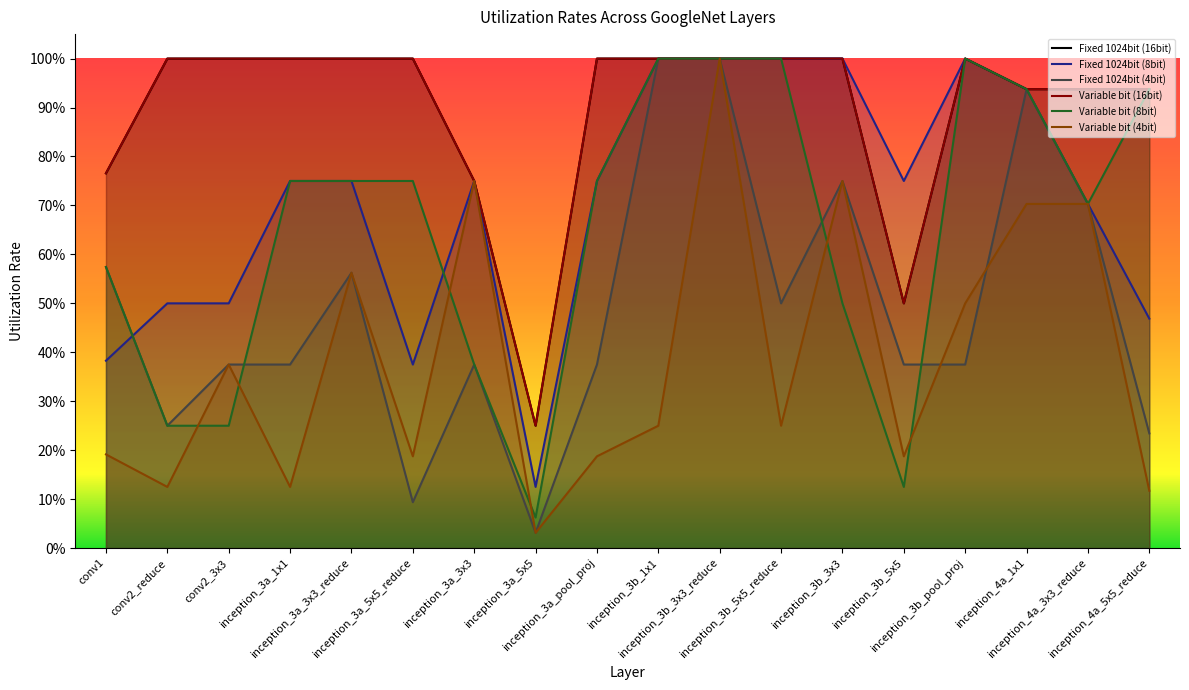

Reading left to right, list all the values displayed in this chart.

Fixed 1024bit (16bit): conv1=0.8	conv2_reduce=1.0	conv2_3x3=1.0	inception_3a_1x1=1.0	inception_3a_3x3_reduce=1.0	inception_3a_5x5_reduce=1.0	inception_3a_3x3=0.8	inception_3a_5x5=0.2	inception_3a_pool_proj=1.0	inception_3b_1x1=1.0	inception_3b_3x3_reduce=1.0	inception_3b_5x5_reduce=1.0	inception_3b_3x3=1.0	inception_3b_5x5=0.5	inception_3b_pool_proj=1.0	inception_4a_1x1=0.9	inception_4a_3x3_reduce=0.9	inception_4a_5x5_reduce=0.9
Fixed 1024bit (8bit): conv1=0.4	conv2_reduce=0.5	conv2_3x3=0.5	inception_3a_1x1=0.8	inception_3a_3x3_reduce=0.8	inception_3a_5x5_reduce=0.4	inception_3a_3x3=0.8	inception_3a_5x5=0.1	inception_3a_pool_proj=0.8	inception_3b_1x1=1.0	inception_3b_3x3_reduce=1.0	inception_3b_5x5_reduce=1.0	inception_3b_3x3=1.0	inception_3b_5x5=0.8	inception_3b_pool_proj=1.0	inception_4a_1x1=0.9	inception_4a_3x3_reduce=0.7	inception_4a_5x5_reduce=0.5
Fixed 1024bit (4bit): conv1=0.6	conv2_reduce=0.2	conv2_3x3=0.4	inception_3a_1x1=0.4	inception_3a_3x3_reduce=0.6	inception_3a_5x5_reduce=0.1	inception_3a_3x3=0.4	inception_3a_5x5=0.0	inception_3a_pool_proj=0.4	inception_3b_1x1=1.0	inception_3b_3x3_reduce=1.0	inception_3b_5x5_reduce=0.5	inception_3b_3x3=0.8	inception_3b_5x5=0.4	inception_3b_pool_proj=0.4	inception_4a_1x1=0.9	inception_4a_3x3_reduce=0.7	inception_4a_5x5_reduce=0.2
Variable bit (16bit): conv1=0.8	conv2_reduce=1.0	conv2_3x3=1.0	inception_3a_1x1=1.0	inception_3a_3x3_reduce=1.0	inception_3a_5x5_reduce=1.0	inception_3a_3x3=0.8	inception_3a_5x5=0.2	inception_3a_pool_proj=1.0	inception_3b_1x1=1.0	inception_3b_3x3_reduce=1.0	inception_3b_5x5_reduce=1.0	inception_3b_3x3=1.0	inception_3b_5x5=0.5	inception_3b_pool_proj=1.0	inception_4a_1x1=0.9	inception_4a_3x3_reduce=0.9	inception_4a_5x5_reduce=0.9
Variable bit (8bit): conv1=0.6	conv2_reduce=0.2	conv2_3x3=0.2	inception_3a_1x1=0.8	inception_3a_3x3_reduce=0.8	inception_3a_5x5_reduce=0.8	inception_3a_3x3=0.4	inception_3a_5x5=0.1	inception_3a_pool_proj=0.8	inception_3b_1x1=1.0	inception_3b_3x3_reduce=1.0	inception_3b_5x5_reduce=1.0	inception_3b_3x3=0.5	inception_3b_5x5=0.1	inception_3b_pool_proj=1.0	inception_4a_1x1=0.9	inception_4a_3x3_reduce=0.7	inception_4a_5x5_reduce=0.9
Variable bit (4bit): conv1=0.2	conv2_reduce=0.1	conv2_3x3=0.4	inception_3a_1x1=0.1	inception_3a_3x3_reduce=0.6	inception_3a_5x5_reduce=0.2	inception_3a_3x3=0.8	inception_3a_5x5=0.0	inception_3a_pool_proj=0.2	inception_3b_1x1=0.2	inception_3b_3x3_reduce=1.0	inception_3b_5x5_reduce=0.2	inception_3b_3x3=0.8	inception_3b_5x5=0.2	inception_3b_pool_proj=0.5	inception_4a_1x1=0.7	inception_4a_3x3_reduce=0.7	inception_4a_5x5_reduce=0.1